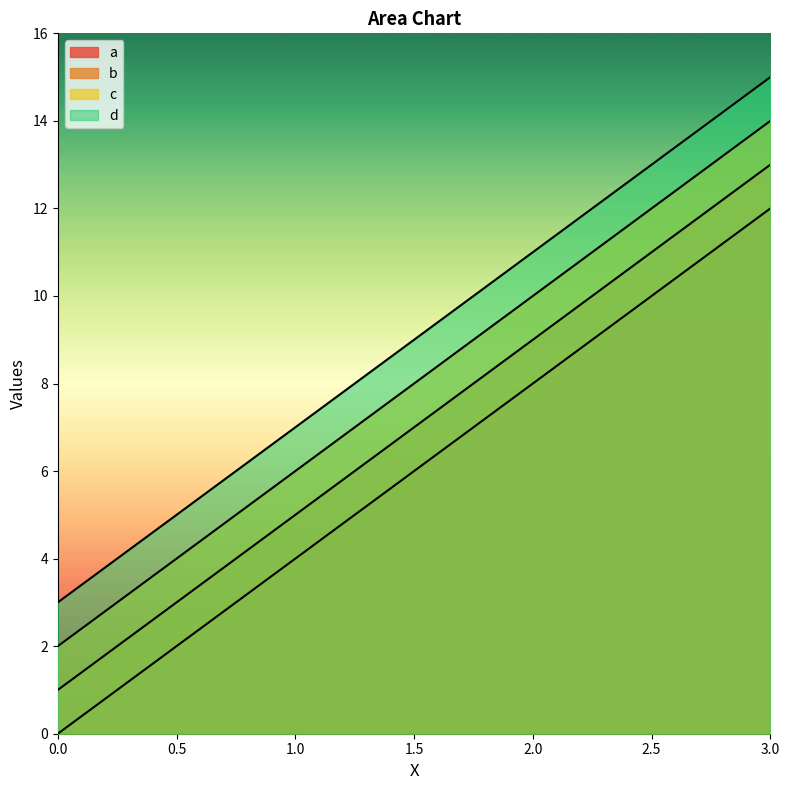

True or false: b and a intersect in this chart.

False